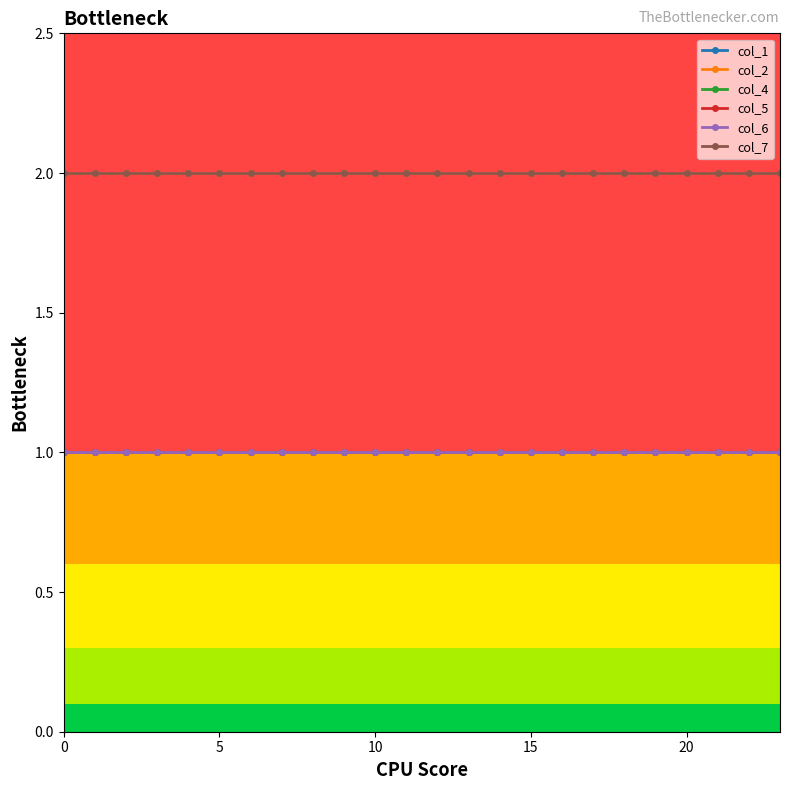

The value of col_5 at 21 is 1. True or false?

True